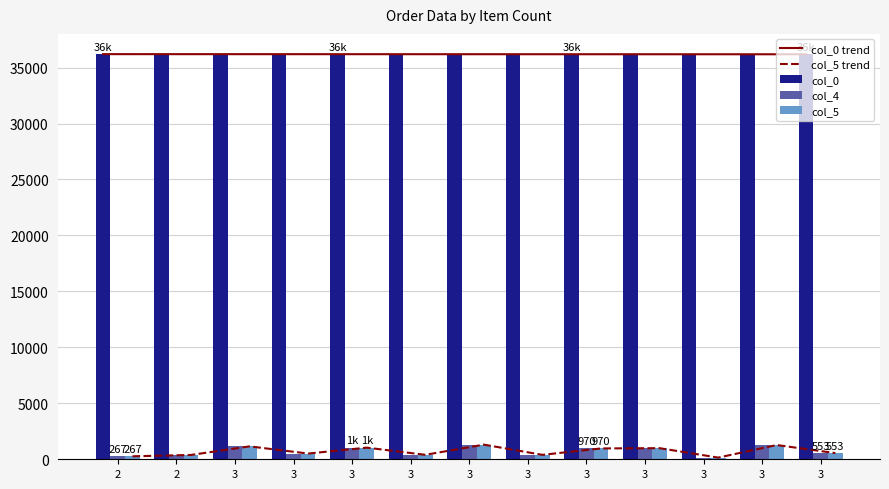

What is the spread (max minus min) of values at 2?

35930